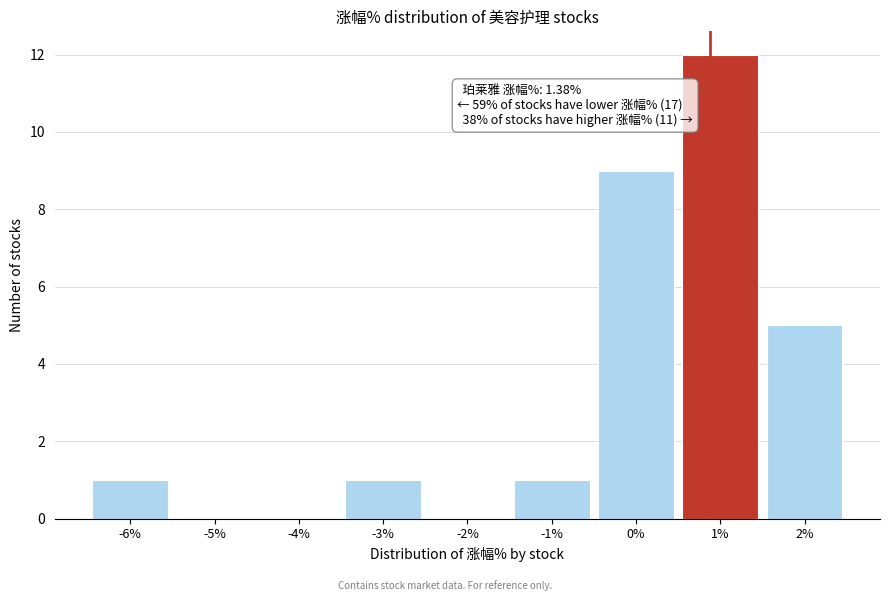

Reading right to left, what are all the values shown in this chart?

2%=5	1%=12	0%=9	-1%=1	-2%=0	-3%=1	-4%=0	-5%=0	-6%=1